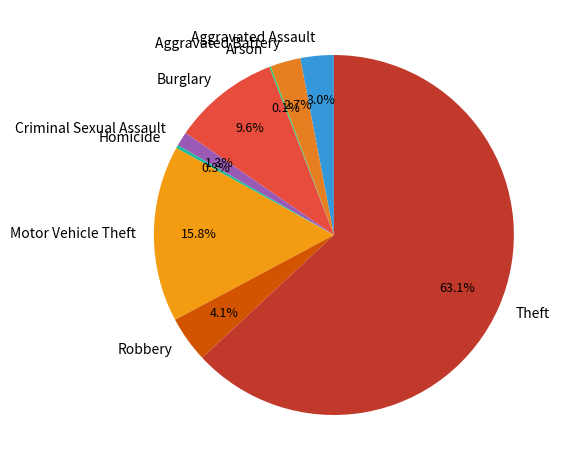

Which category accounts for the majority?

Theft